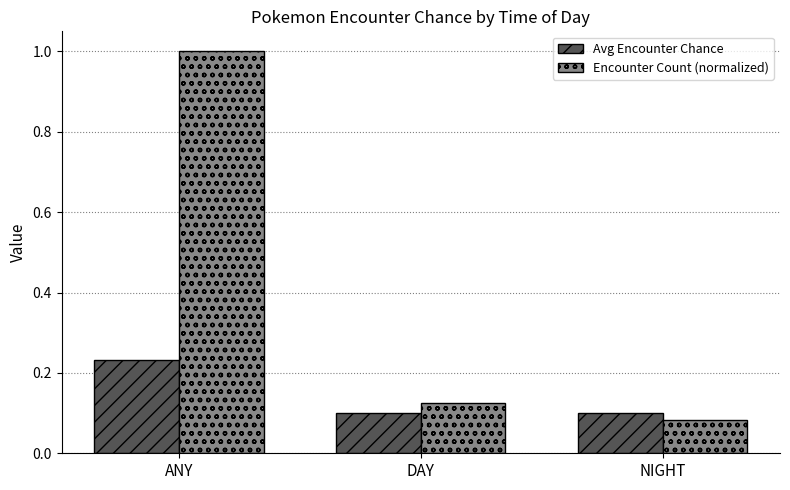

Between ANY and NIGHT, which series saw the biggest shift?

Encounter Count (normalized)